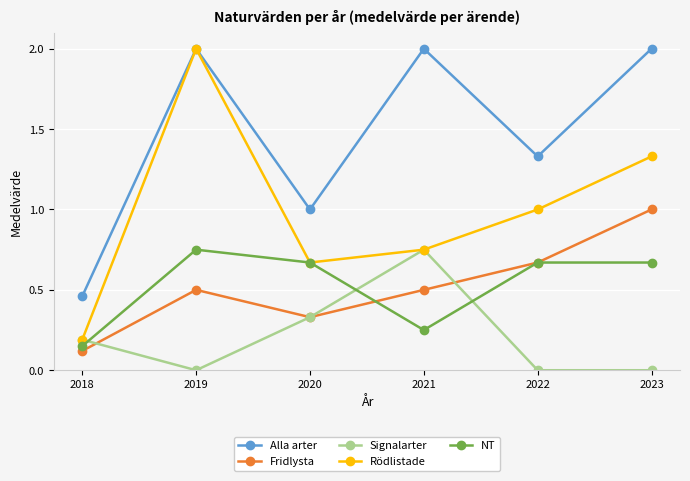

What is the maximum value for Rödlistade?

2.0